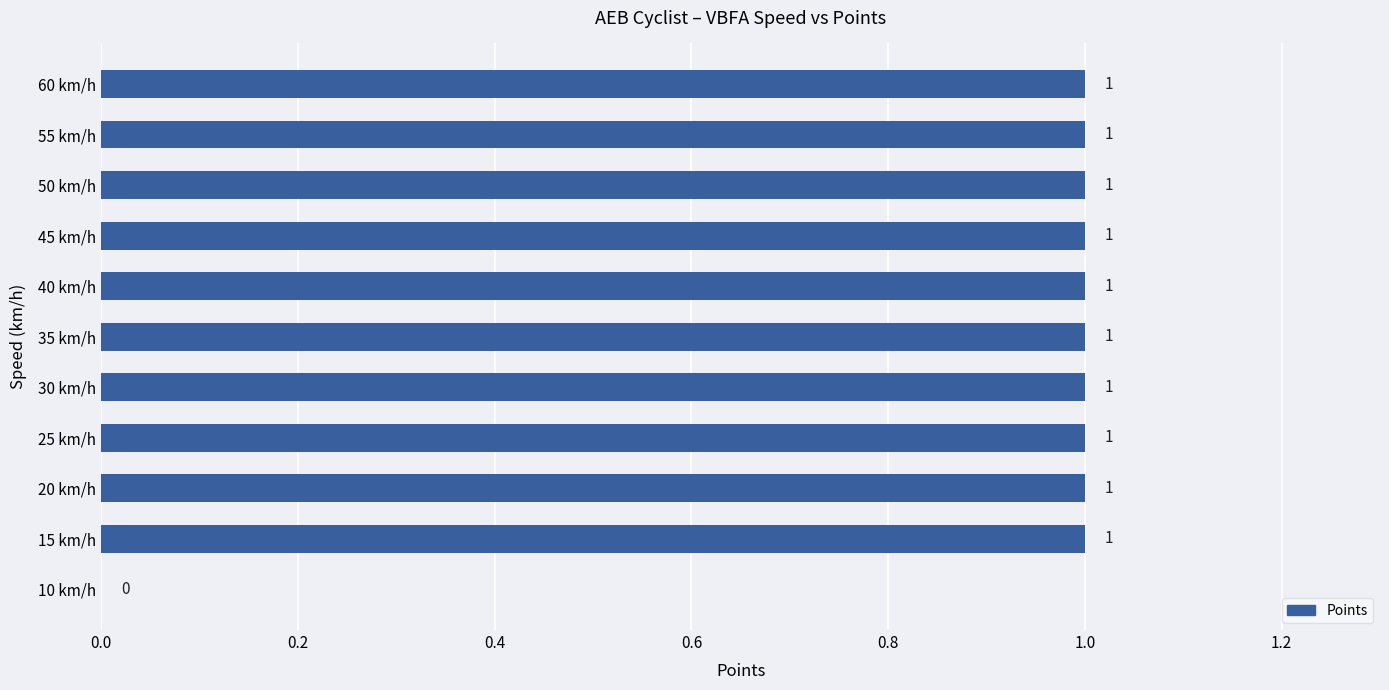

Reading top to bottom, what are all the values shown in this chart?

60 km/h=1	55 km/h=1	50 km/h=1	45 km/h=1	40 km/h=1	35 km/h=1	30 km/h=1	25 km/h=1	20 km/h=1	15 km/h=1	10 km/h=0